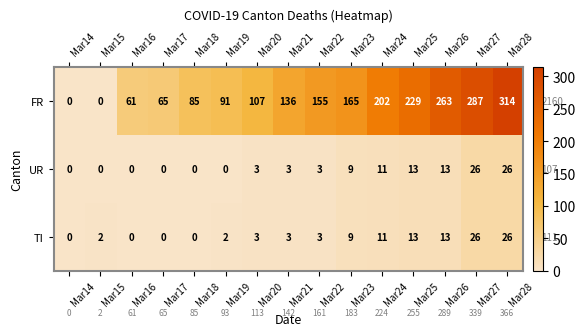

At which category is the sum across all series the highest?

Mar28